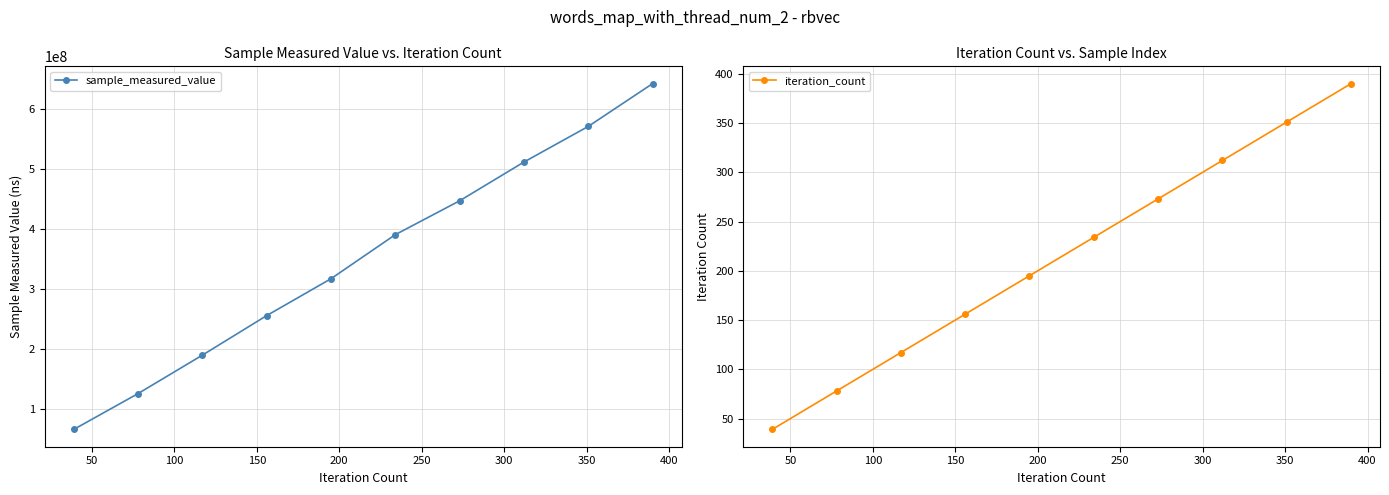

What is the value of the sample_measured_value point at the 2nd from the left?

126261530